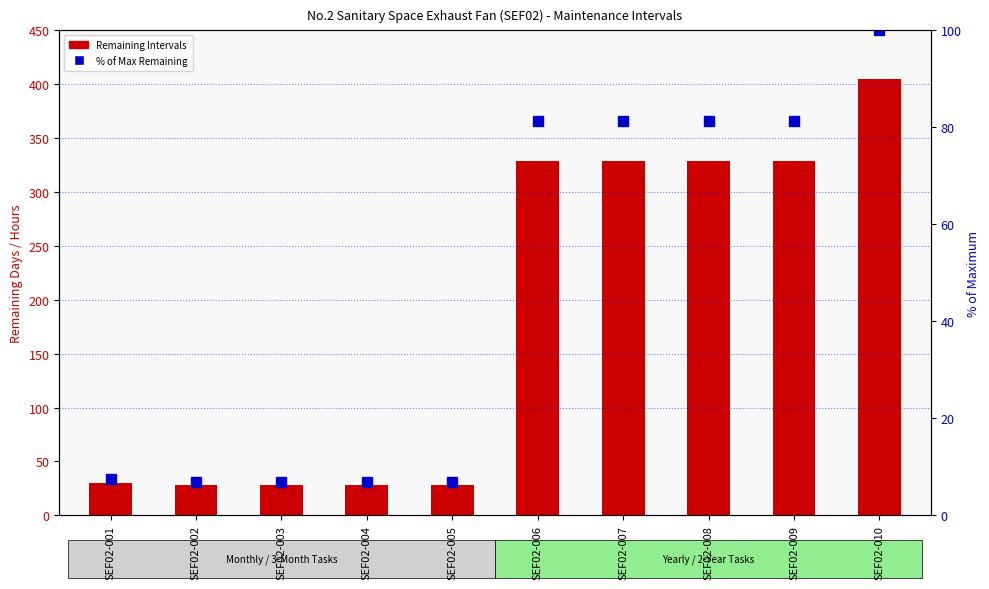

List the labels in order of Remaining Intervals value, smallest first.

SEF02-002, SEF02-003, SEF02-004, SEF02-005, SEF02-001, SEF02-006, SEF02-007, SEF02-008, SEF02-009, SEF02-010